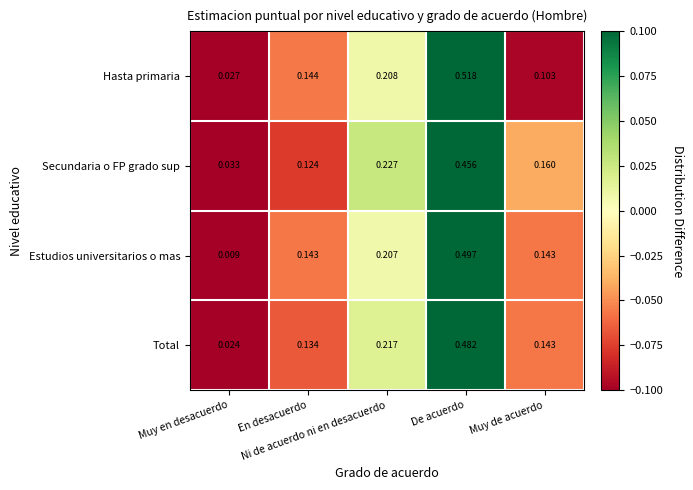

Which series has the widest spread of values?

Hasta primaria